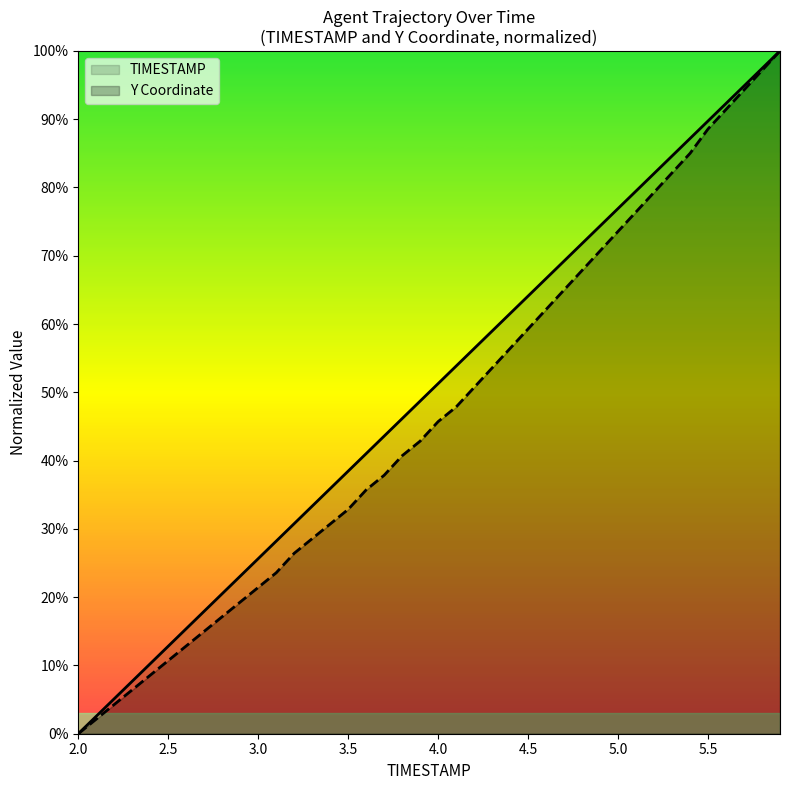

What is the difference between the highest and lowest values at 3.9?

5.9